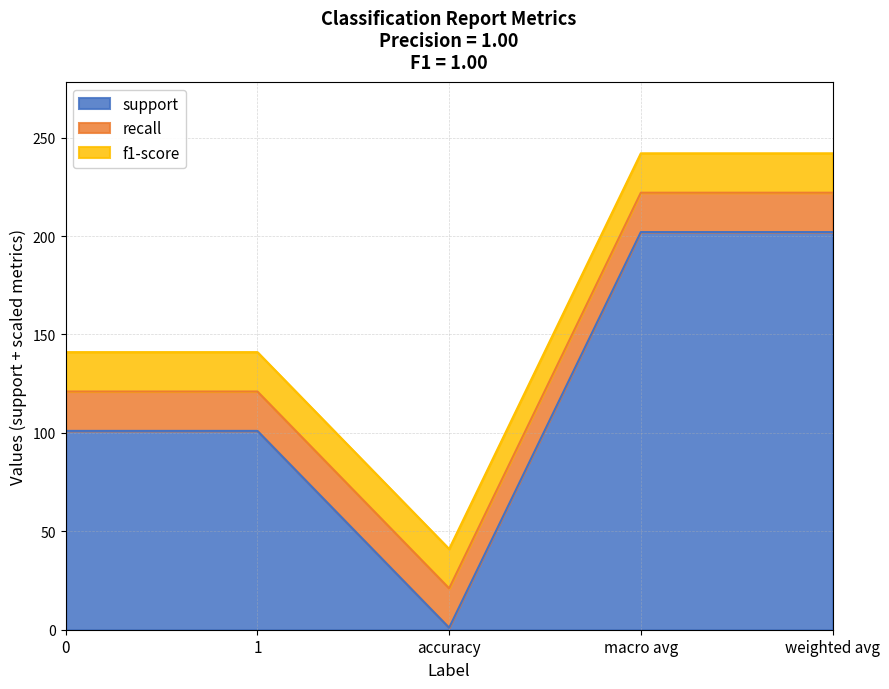

What is the maximum value shown in the chart?

202